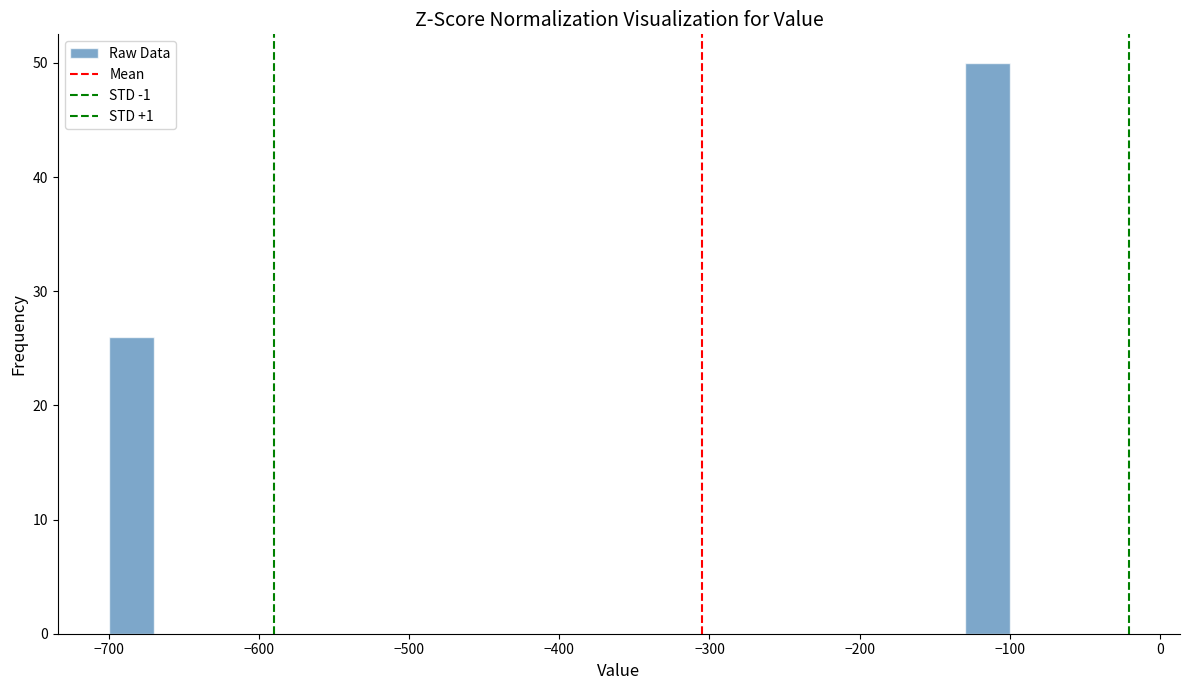

Read against the x-axis, roughly where is the centre of the tallest bar?

-110